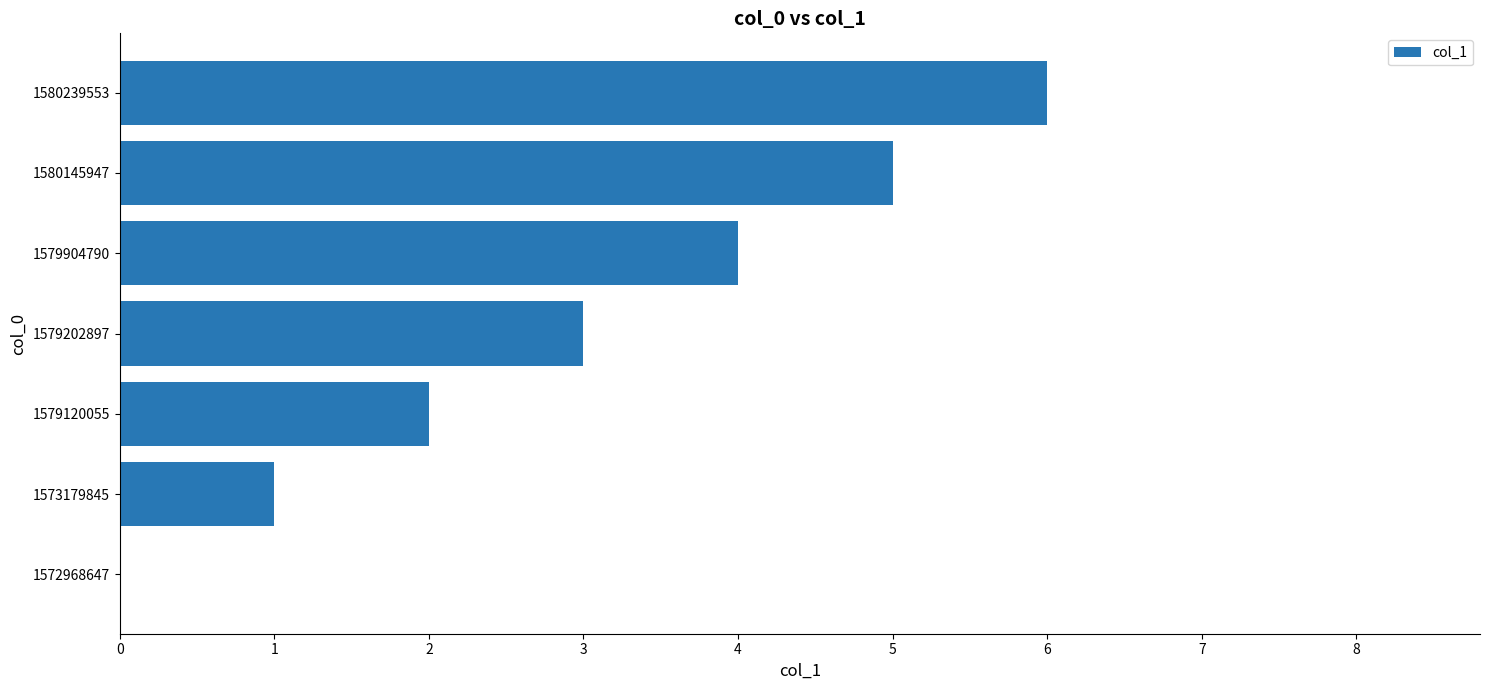

What is the sum of all values?

21